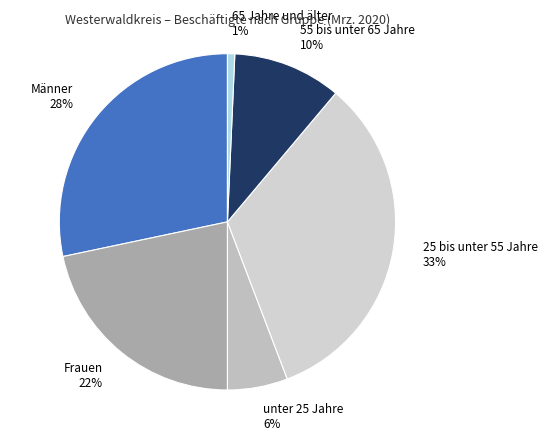

Combined, do 55 bis unter 65 Jahre and Männer account for over 50%?

No